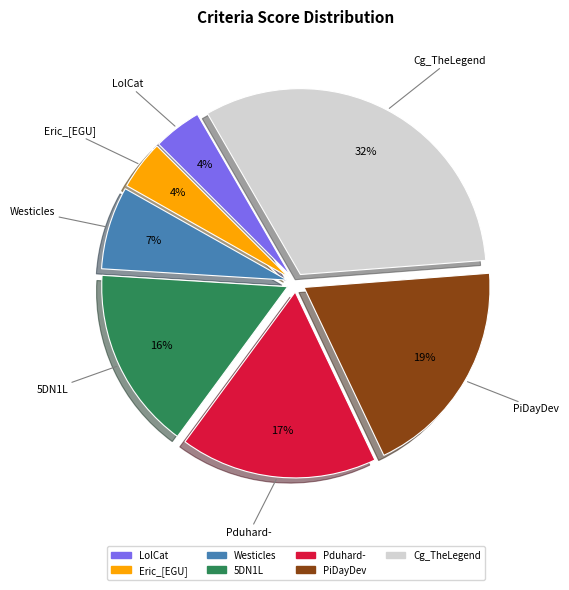

Is it true that LolCat is 14% of the pie?

False